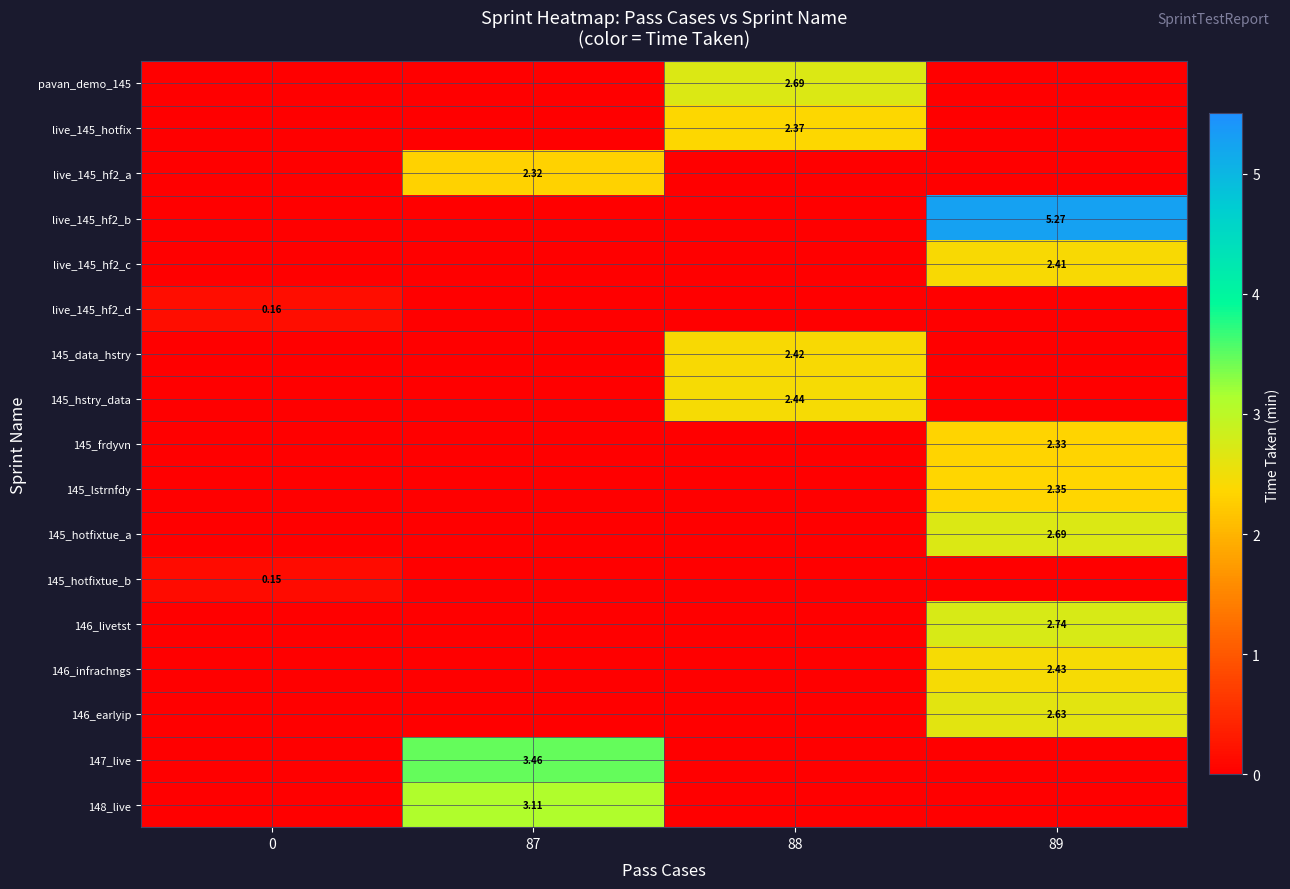

What is the average value of the 148_live series?

0.8